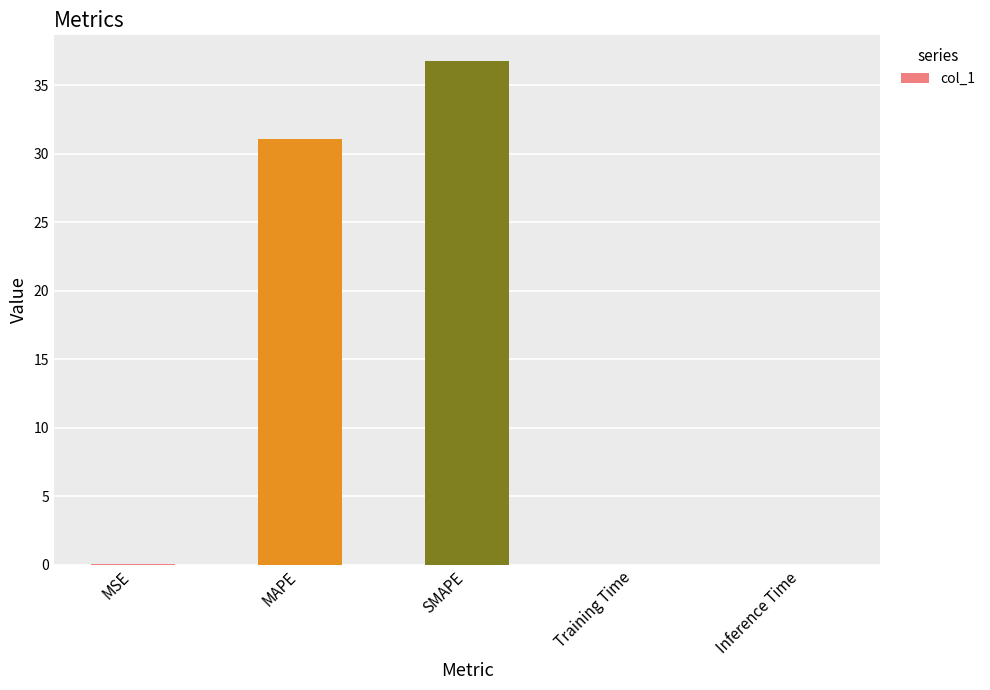

What is the ratio of the value at SMAPE to the value at MAPE?

1.2